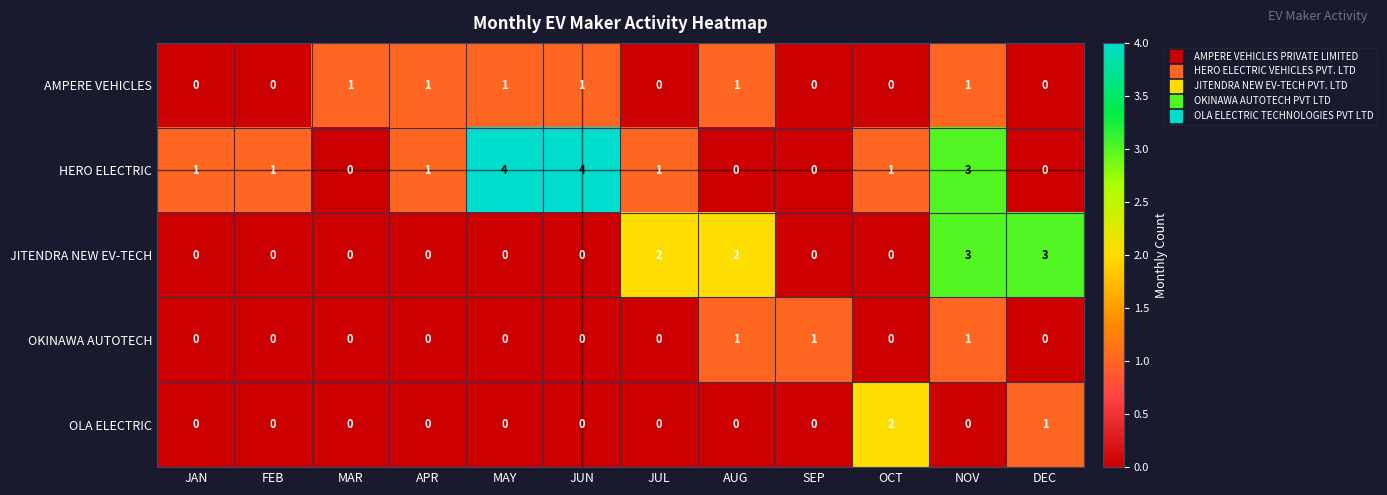

True or false: HERO ELECTRIC has a value of 1 at APR.

True